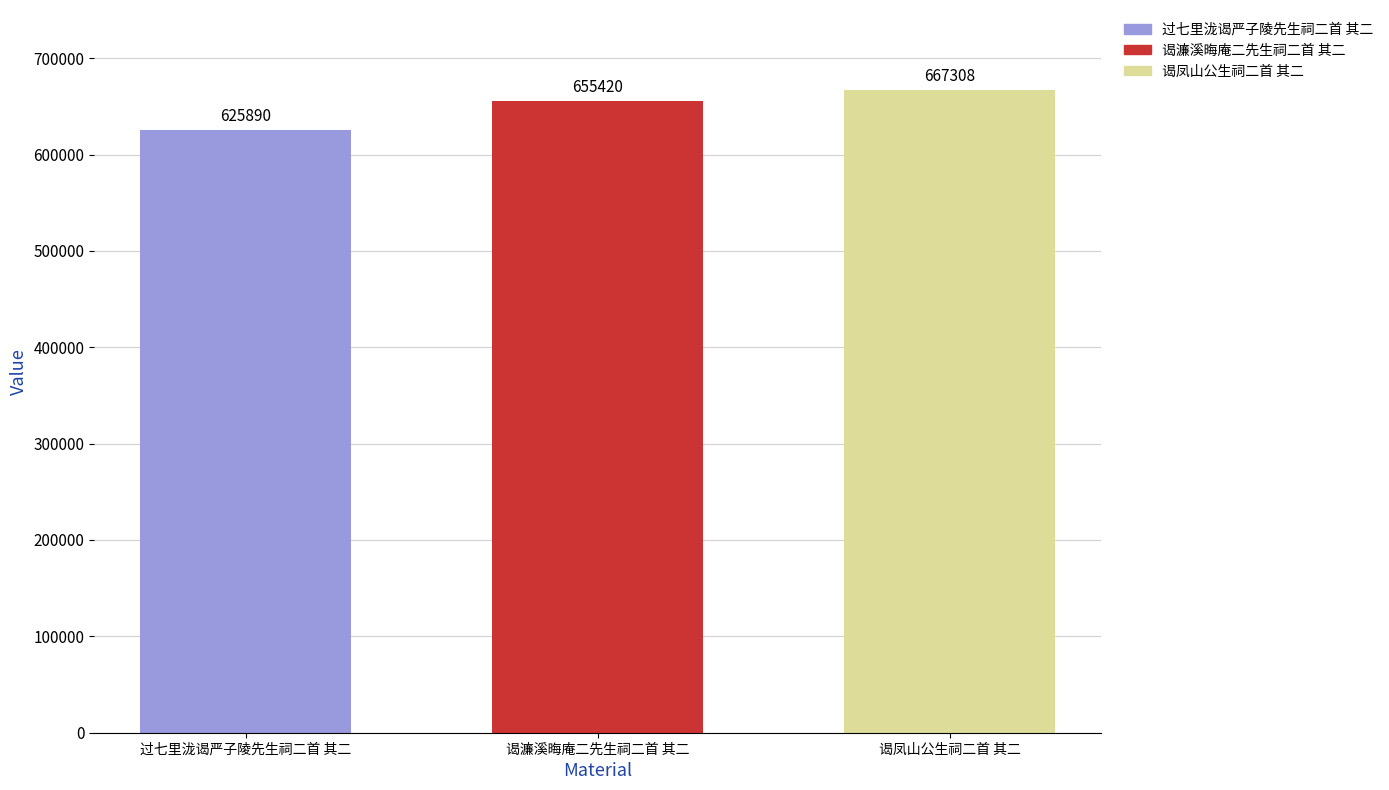

How many values are between 625890 and 667308?

3